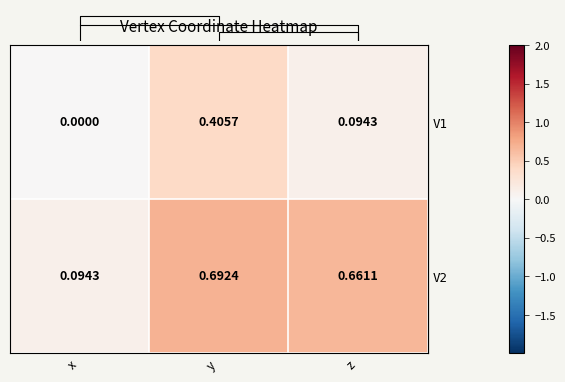

What is the average value of the row_0 series?

0.2